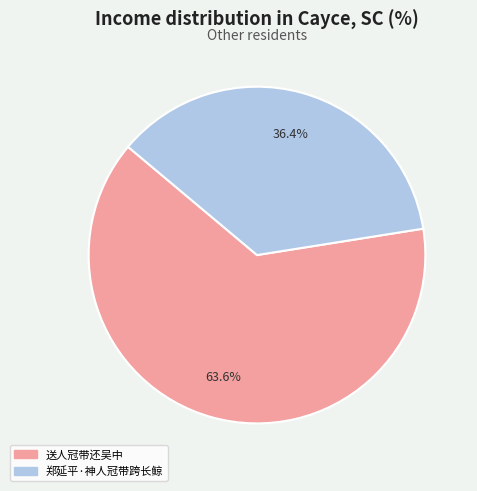

Approximately how many times larger is the value at 郑延平·神人冠带跨长鲸 compared to 送人冠带还吴中?

0.6